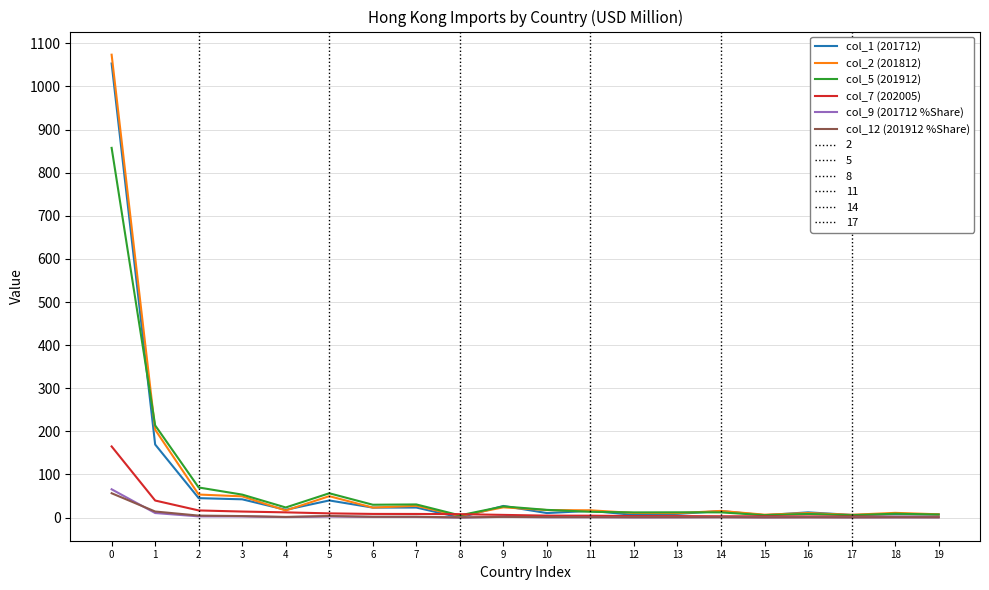

True or false: col_9 (201712 %Share) has more than 0 points higher than both neighbors.

True